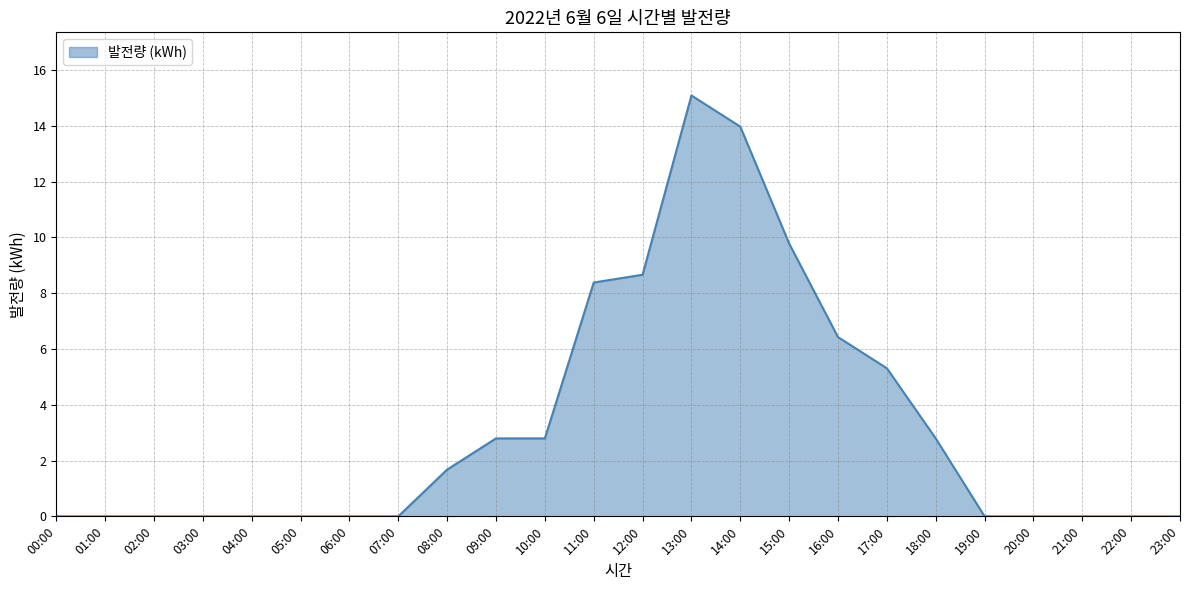

Which has a higher value, 10:00 or 19:00?

10:00